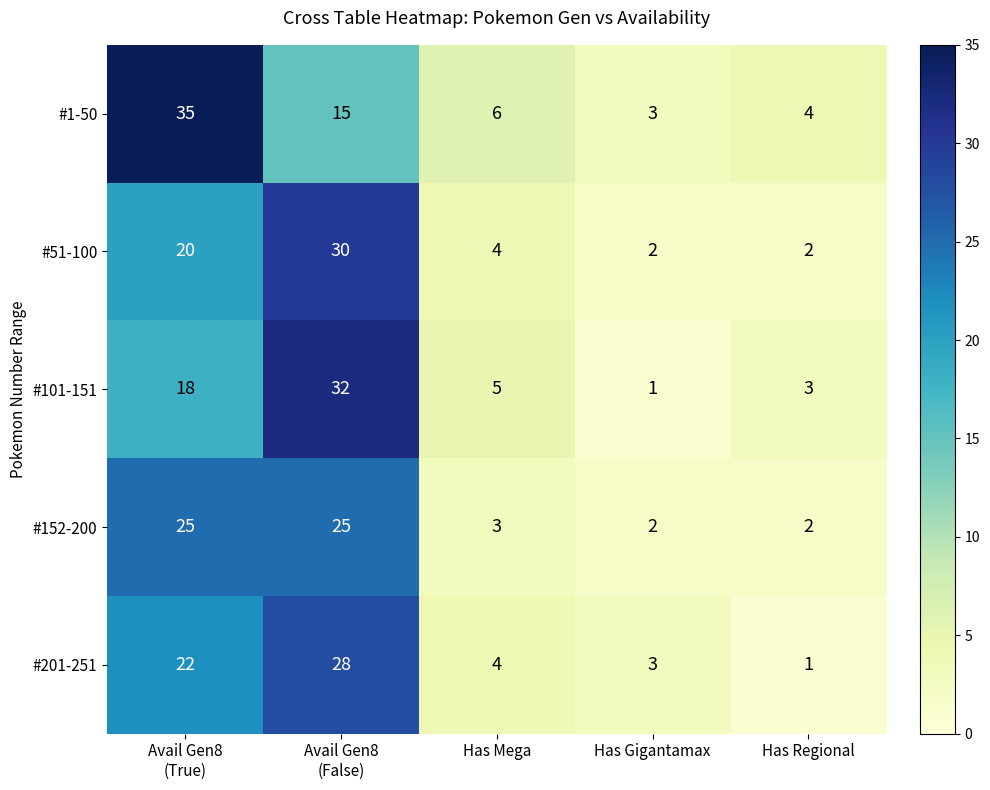

Reading left to right, what are all the values shown in this chart?

#1-50: 35	15	6	3	4
#51-100: 20	30	4	2	2
#101-151: 18	32	5	1	3
#152-200: 25	25	3	2	2
#201-251: 22	28	4	3	1